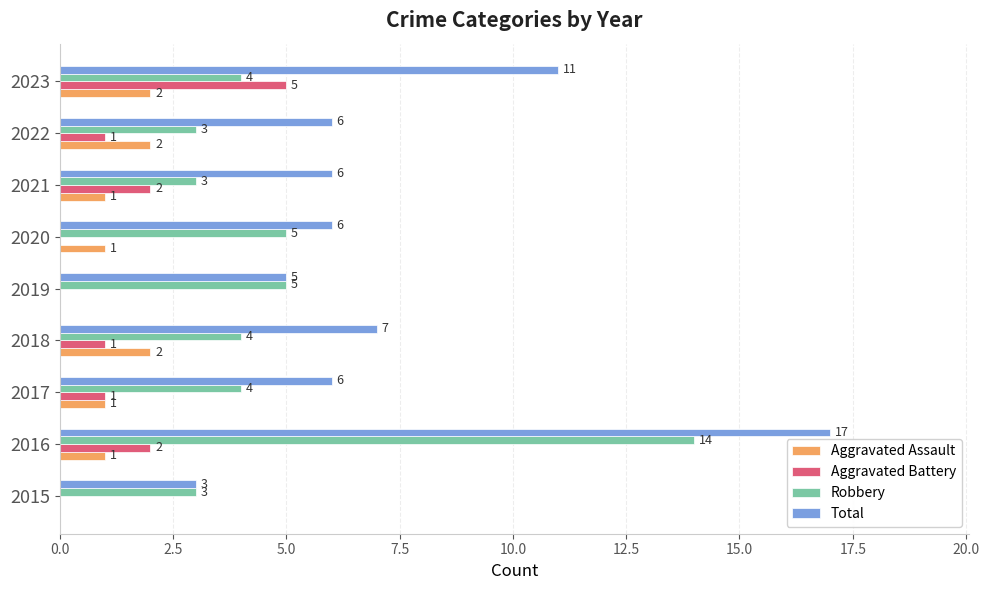

The value of Robbery at 2019 is 1. True or false?

False